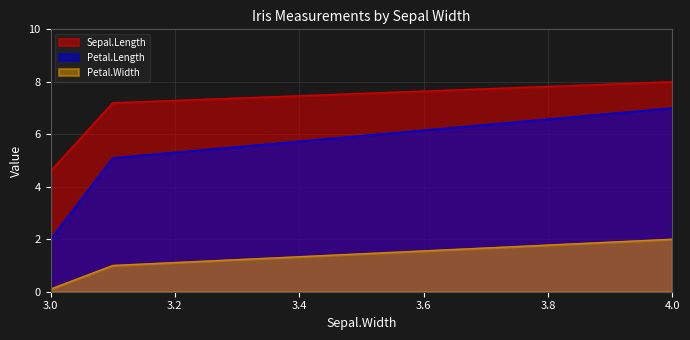

Which series has the widest spread of values?

Petal.Length